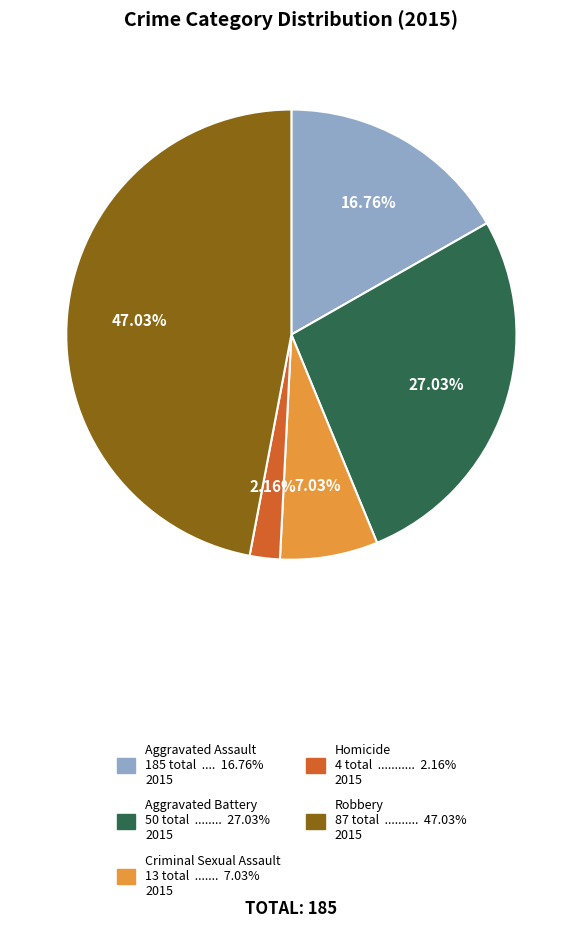

To the nearest percent, what portion does Criminal Sexual Assault represent?

7%